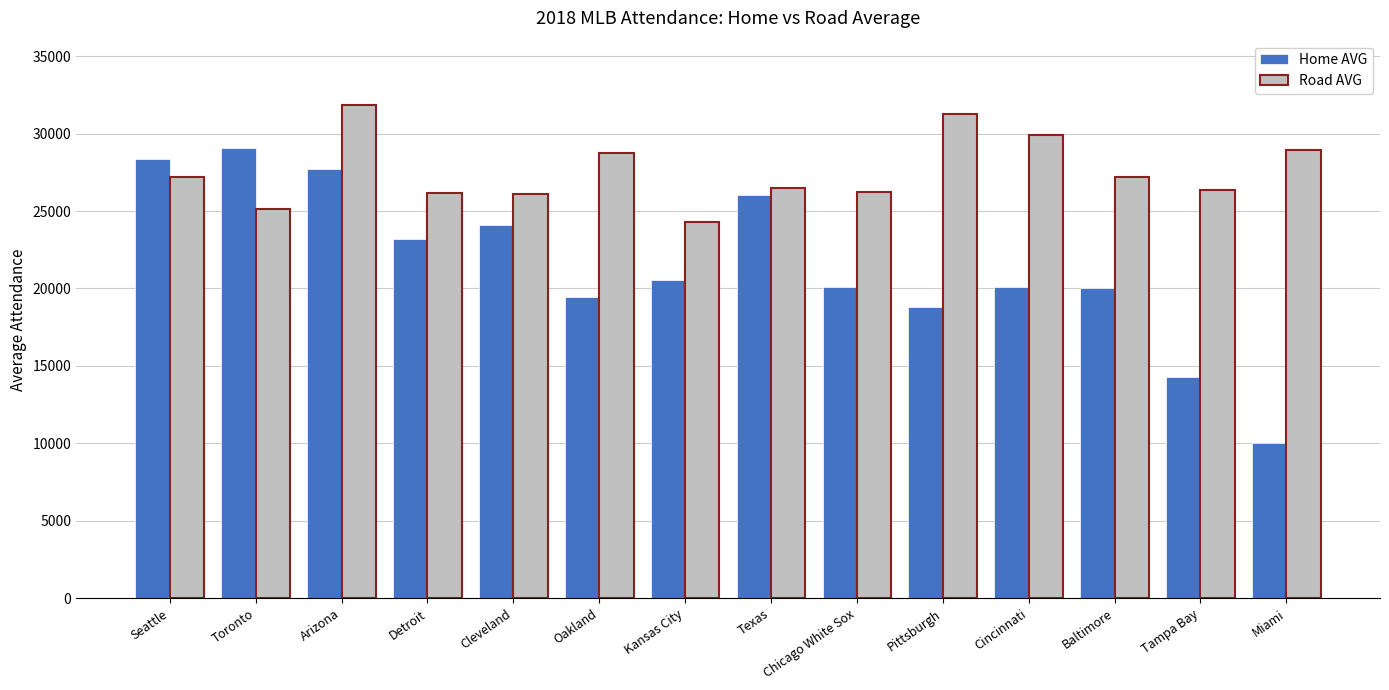

Is it true that Road AVG equals 31288 at Pittsburgh?

True